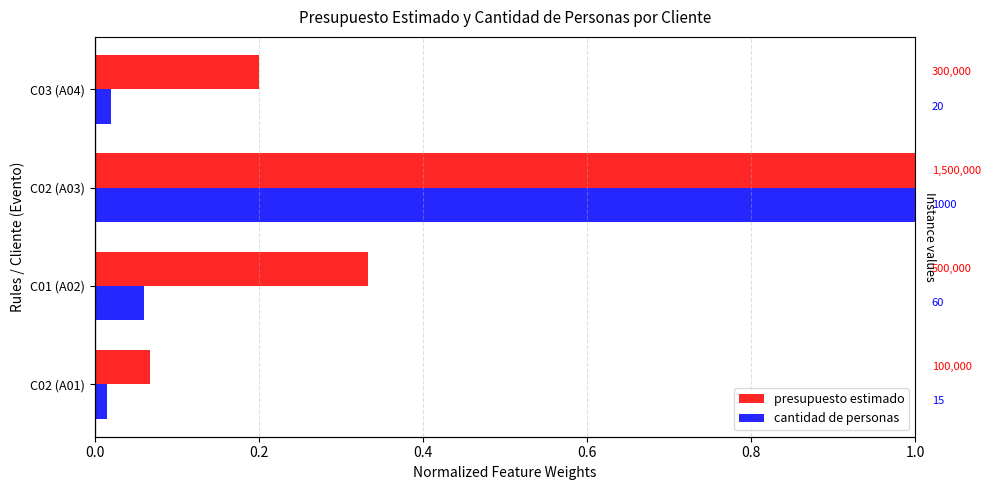

How many bars are there in each group?

2